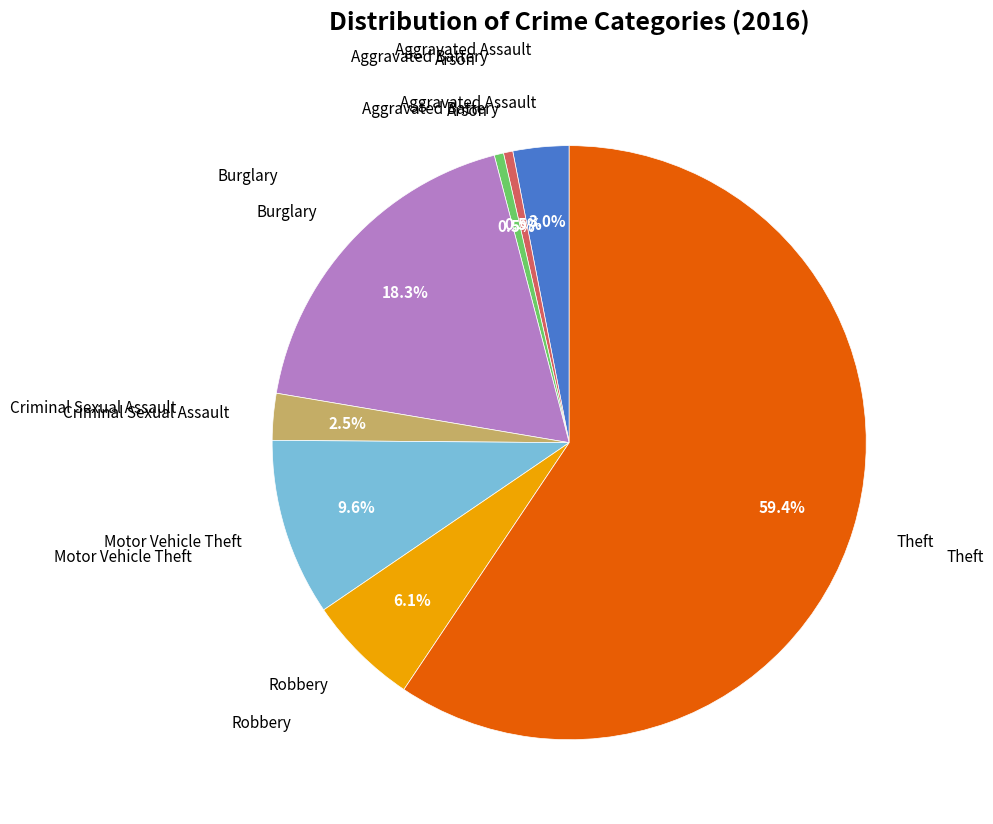

Count the number of slices in the pie.

8